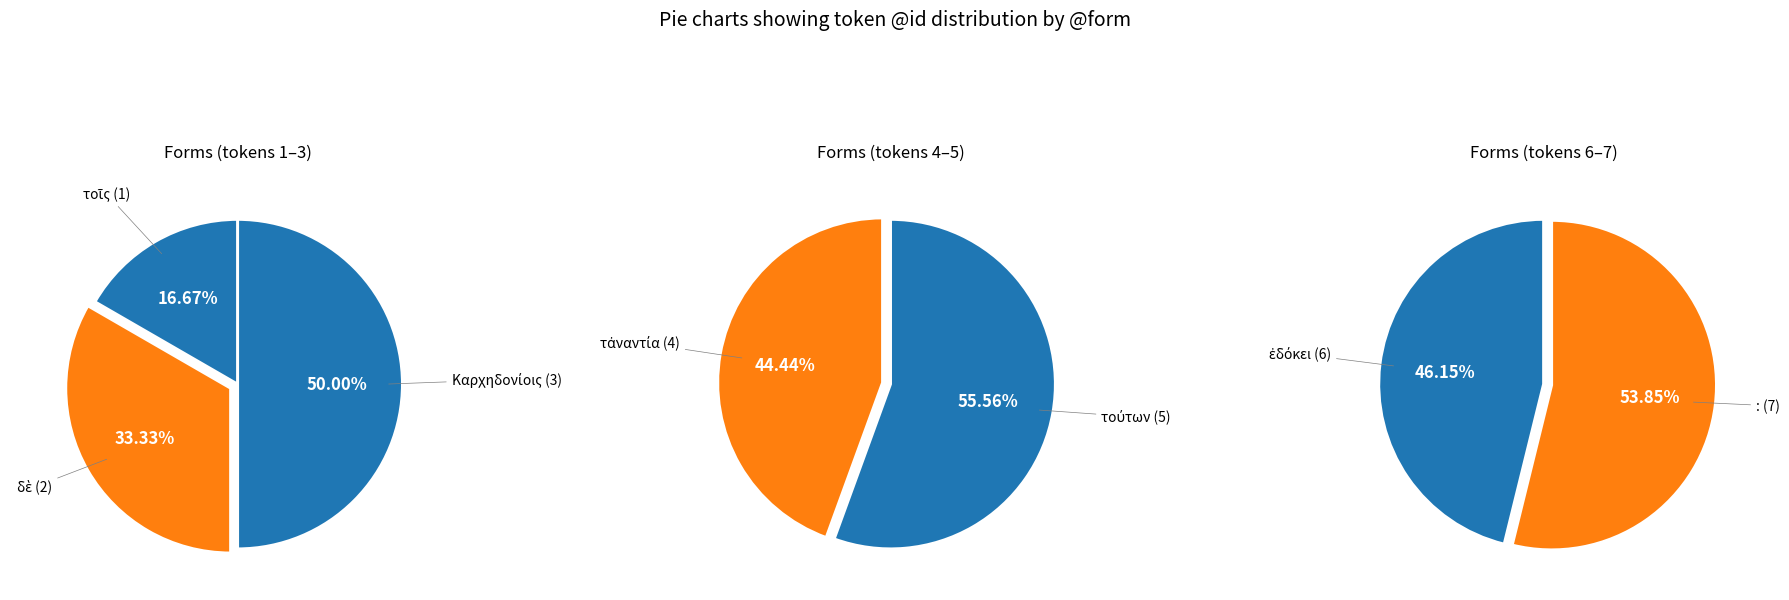

What is the largest slice in the pie chart?

: